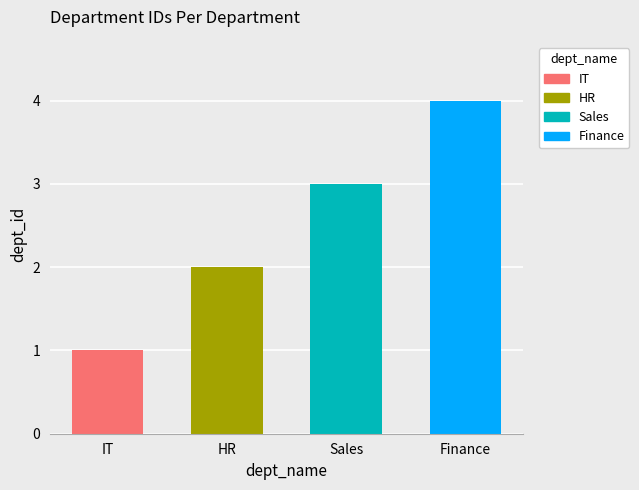

What is the label of the 4th bar from the left?

Finance